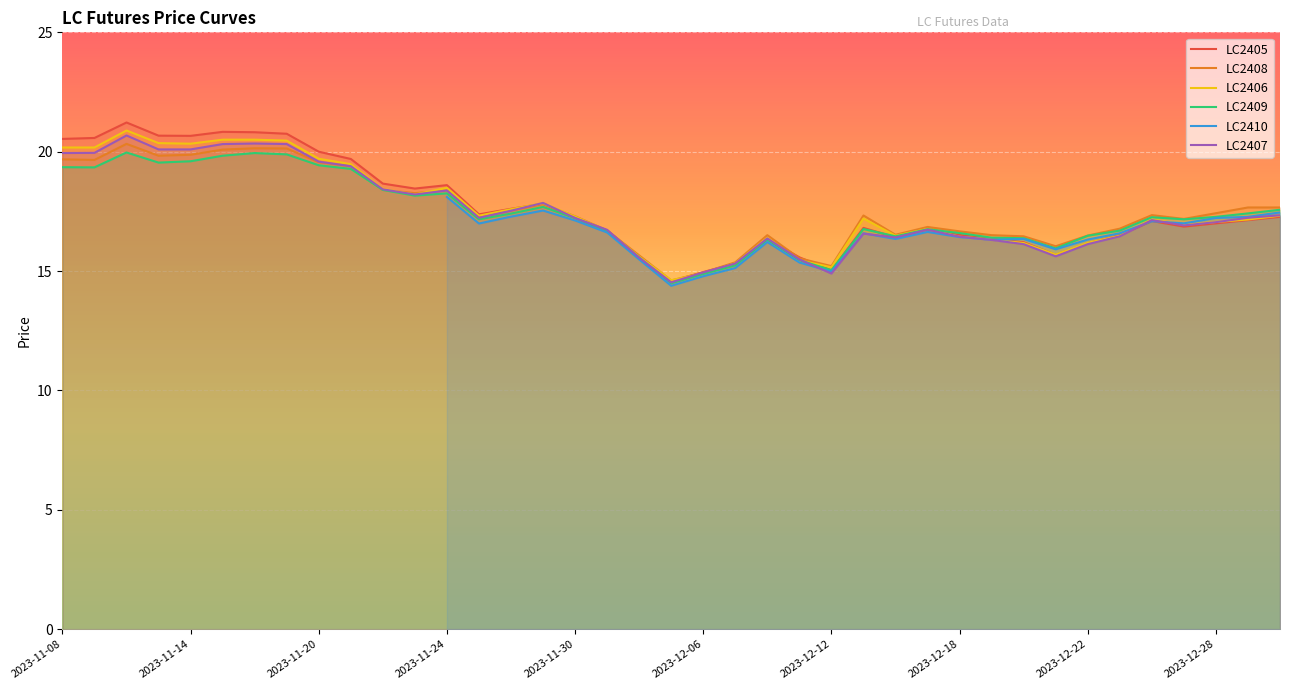

What is the difference between the maximum and minimum values in the LC2405 series?

6.7